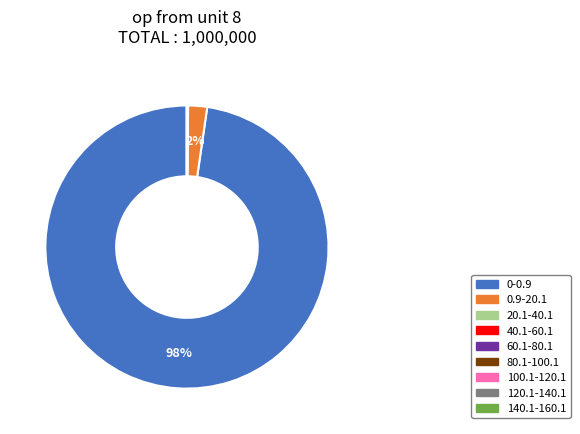

The 0-0.9 slice represents 98% of the pie. True or false?

True